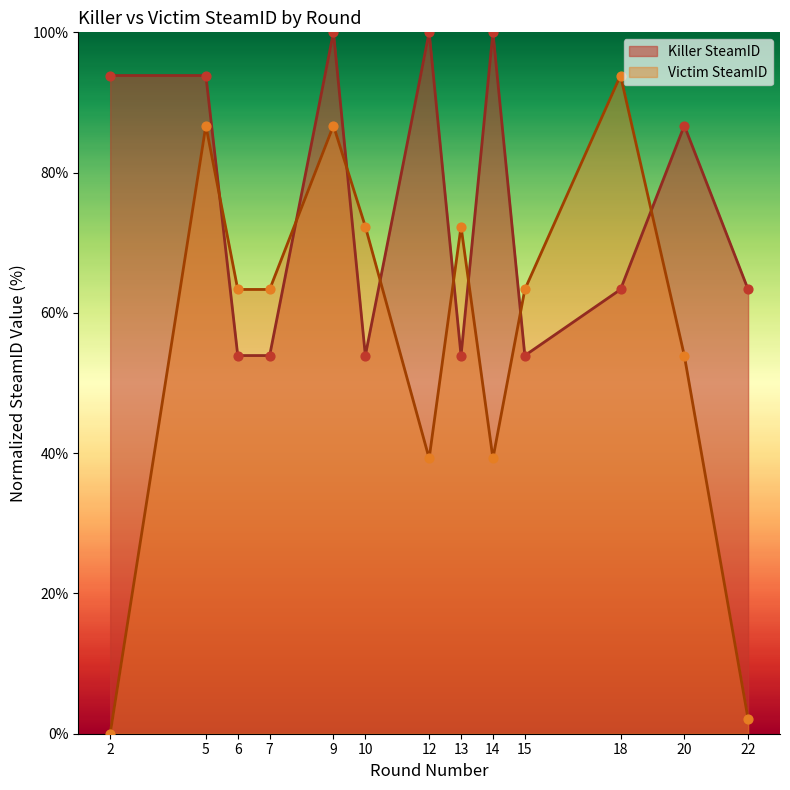

Which series has the largest total across all categories?

Killer SteamID